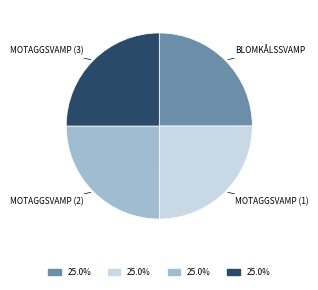

Is there a majority slice in this chart?

No